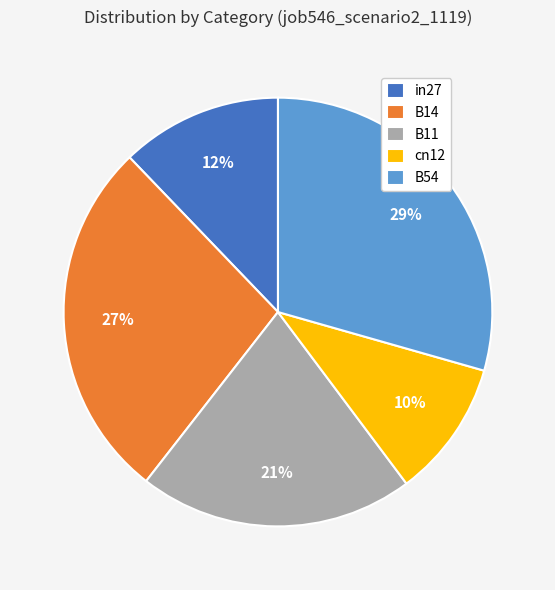

Count the number of slices in the pie.

5